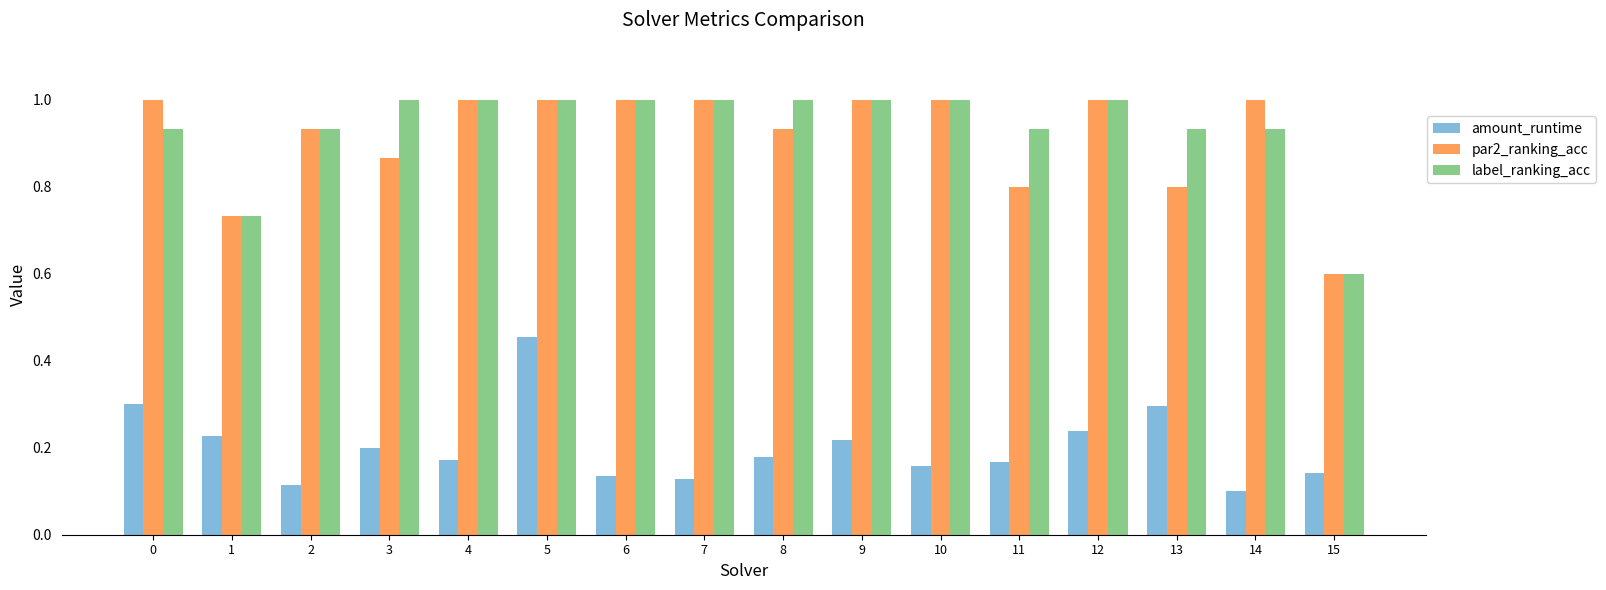

What is the sum of the label_ranking_acc values at 15 and 13?

1.5